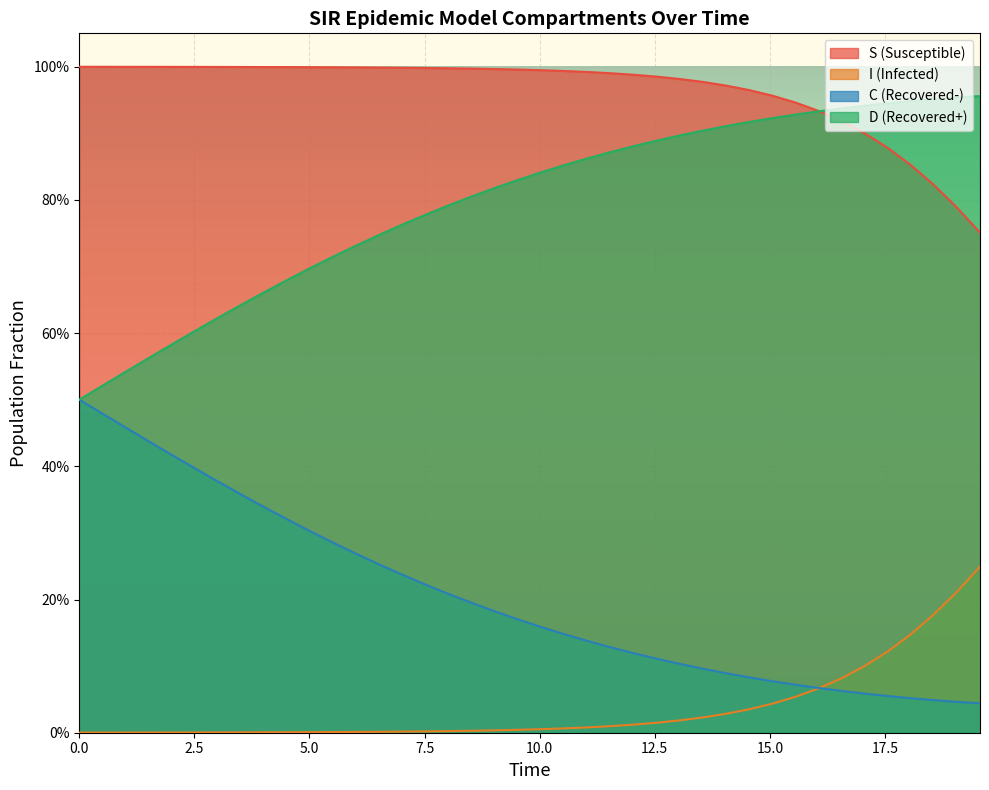

True or false: S and I cross at least once.

False